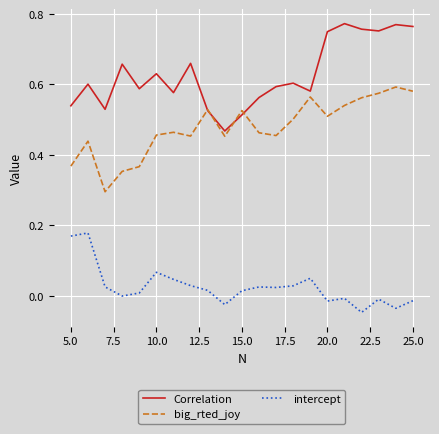

Rank the series by their maximum value, from lowest to highest.

intercept, big_rted_joy, Correlation